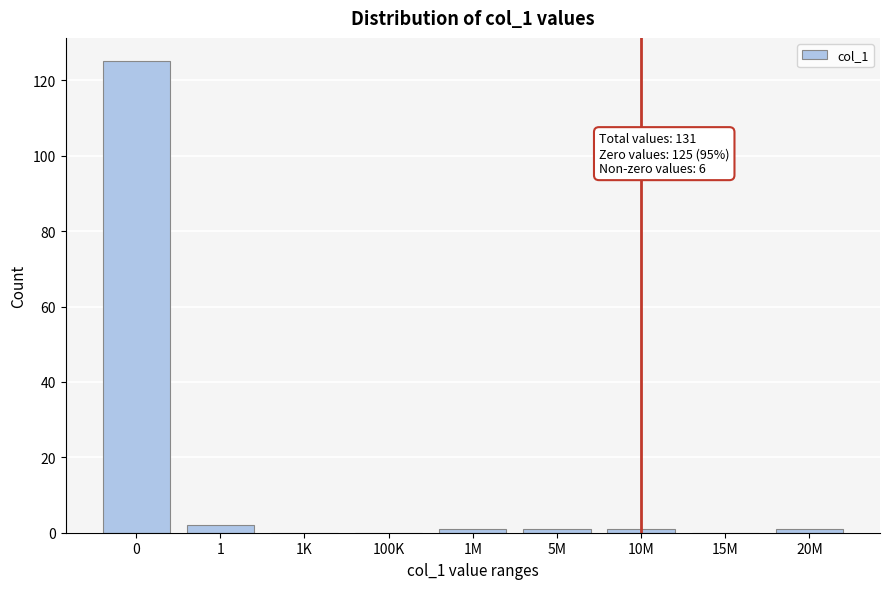

Reading left to right, extract all data points from this chart.

0=125	1=2	1K=0	100K=0	1M=1	5M=1	10M=1	15M=0	20M=1